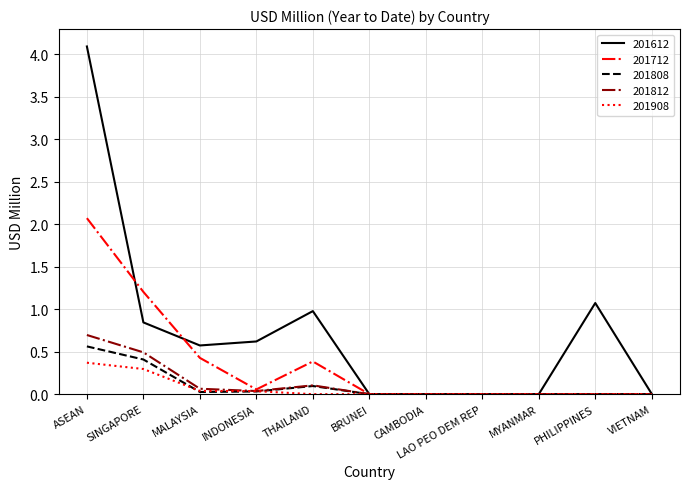

Is it true that 201612 equals 1.6 at THAILAND?

False